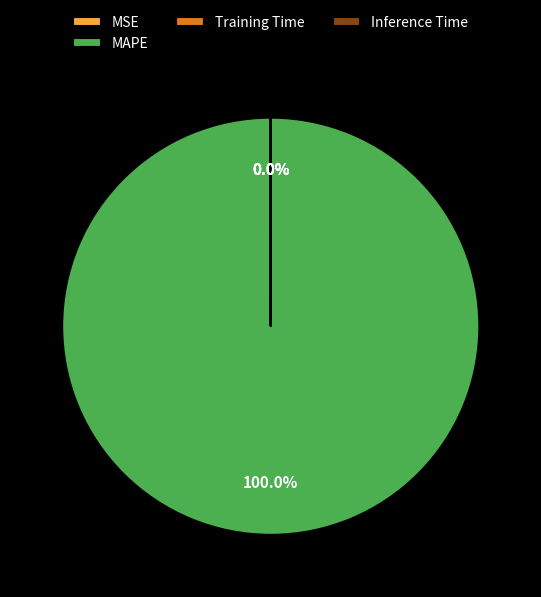

Which category accounts for the majority?

MAPE